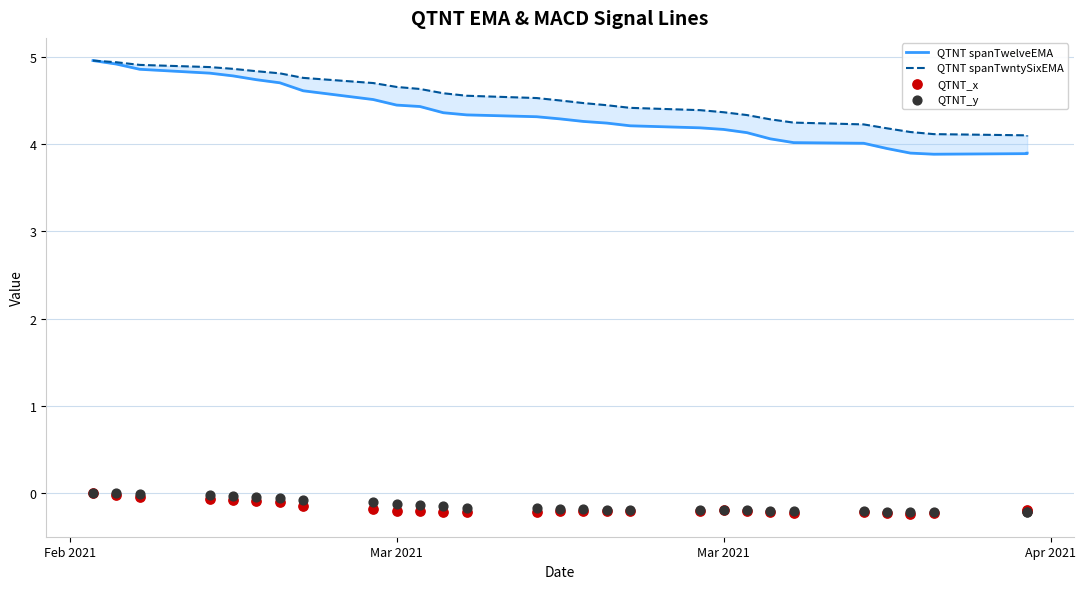

What are all the series names shown in the legend?

QTNT spanTwelveEMA, QTNT spanTwntySixEMA, QTNT_x, QTNT_y